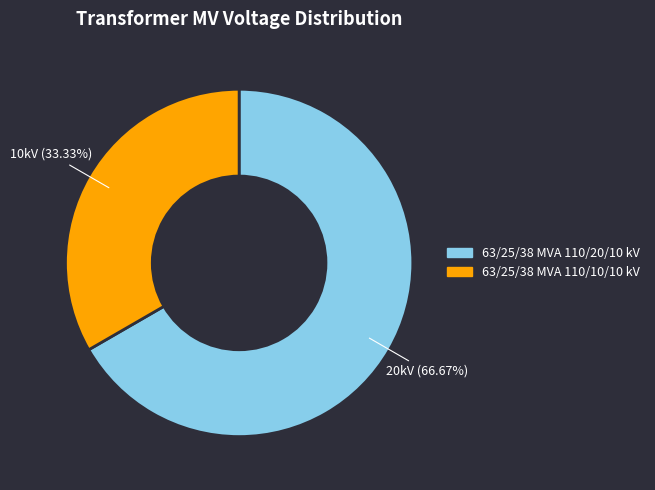

The 63/25/38 MVA 110/20/10 kV slice represents 59% of the pie. True or false?

False